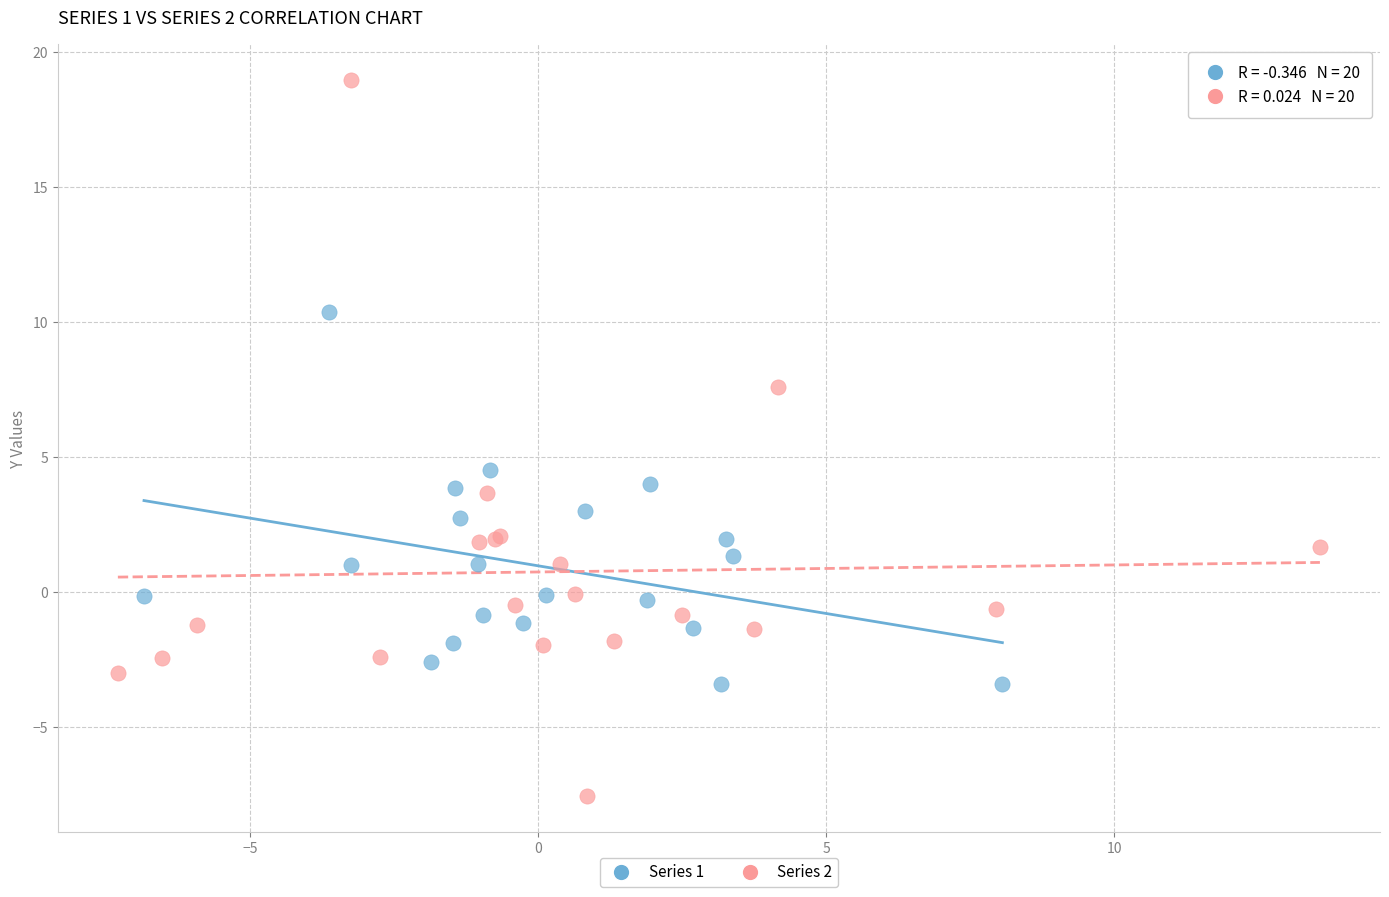

Which series reaches the minimum Y coordinate?

Series 2